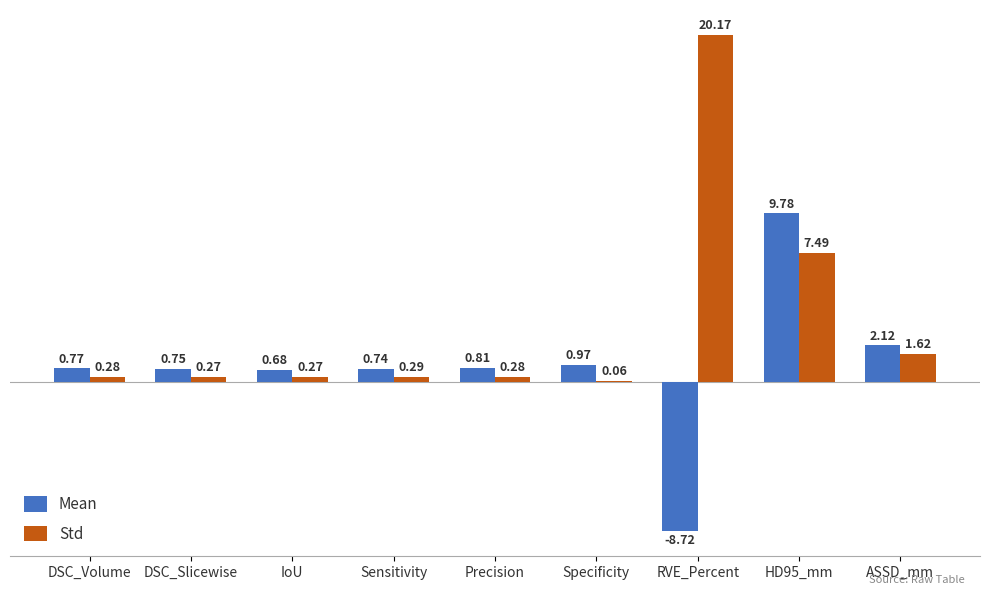

How many data points does each series have?

9